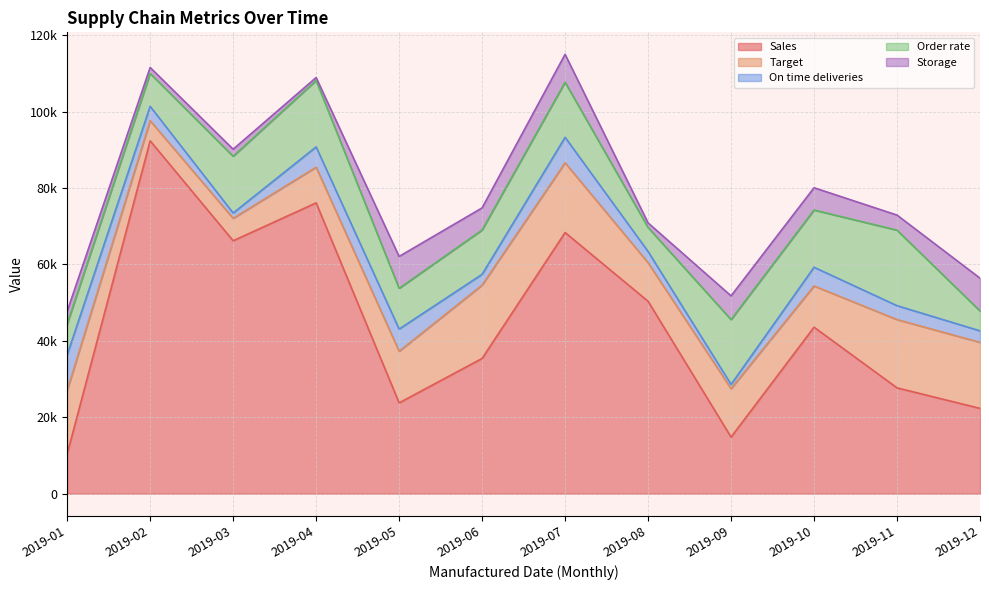

Which category has the highest value in the On time deliveries series?

2019-01